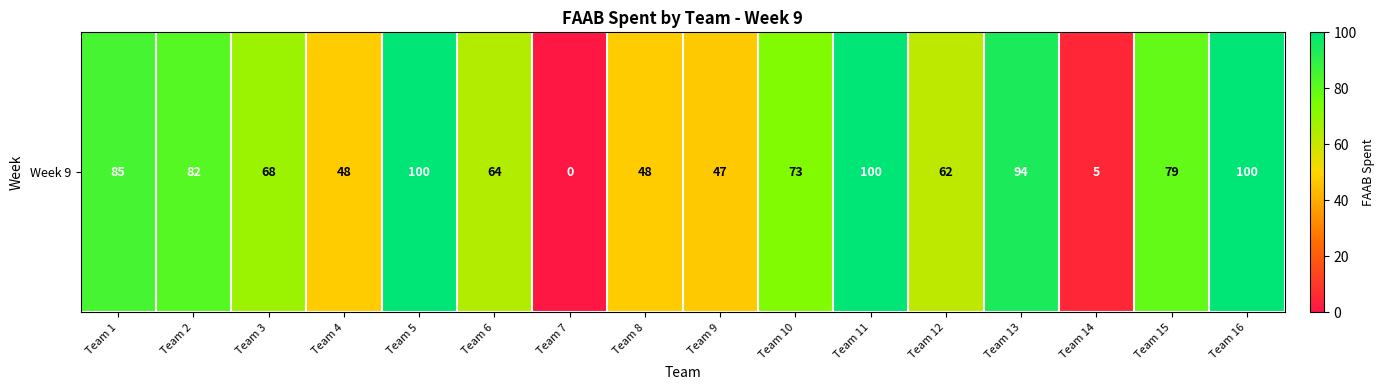

Between Team 13 and Team 9, which is larger?

Team 13